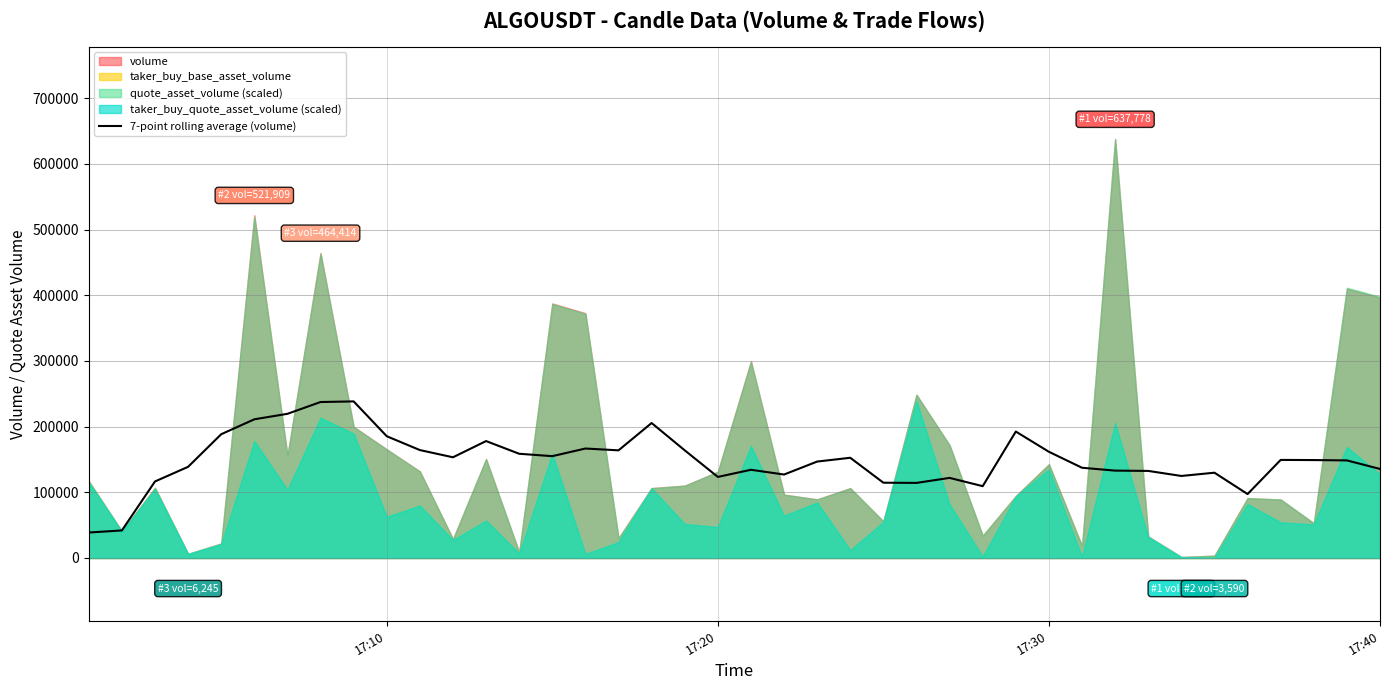

What is the lowest value of the 7-point rolling average (volume) series?

38778.1